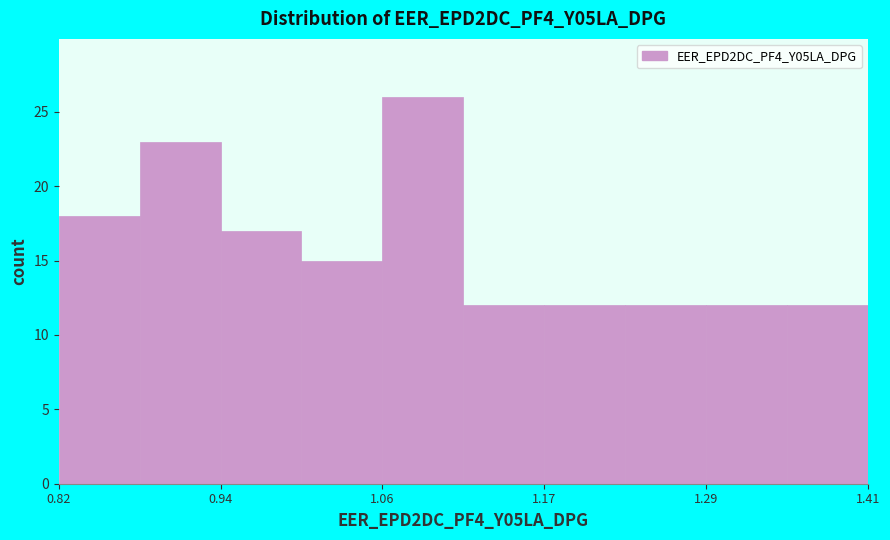

Around what value on the x-axis is the tallest bar? Give the approximate position of its centre, as read against the axis.

1.08